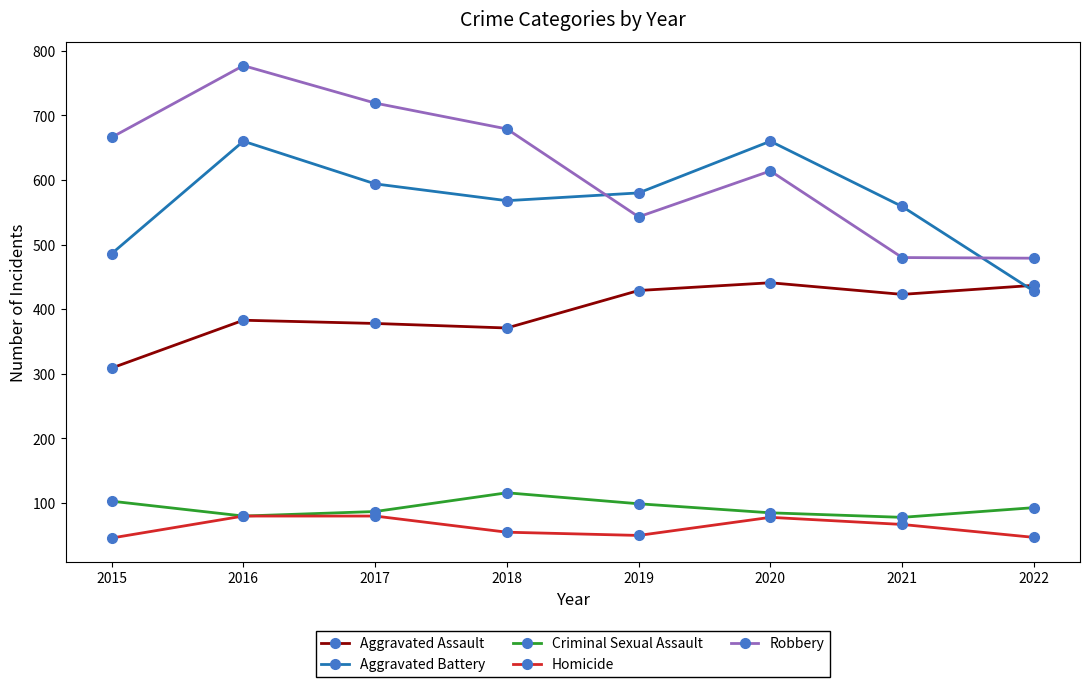

What value does the Robbery series have at 2015?

666